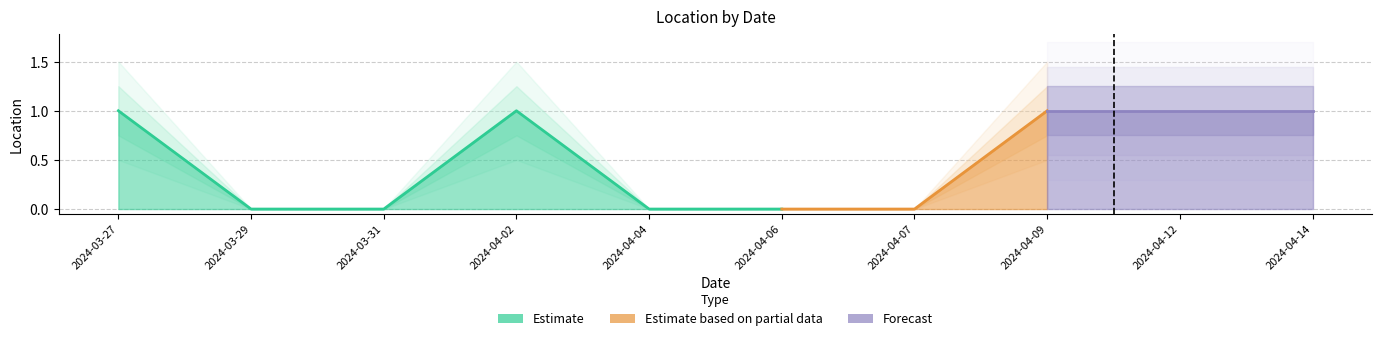

At which label is the value closest to 0?

2024-03-29